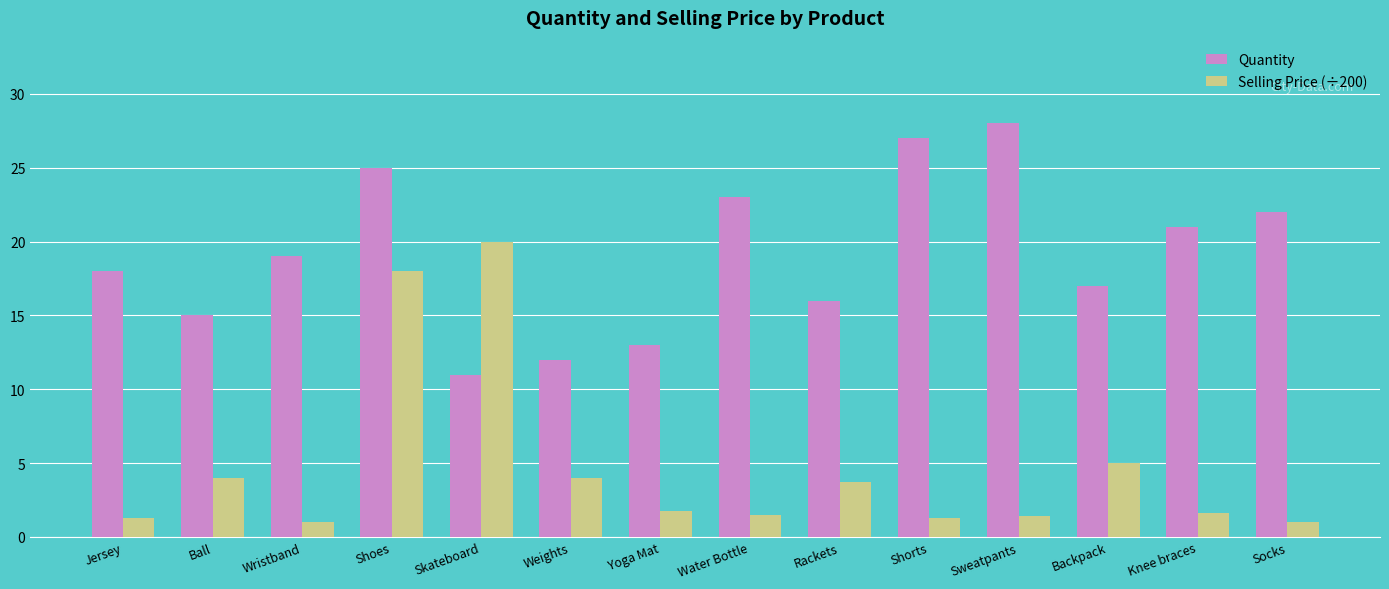

Rank the series by their average value, from lowest to highest.

Selling Price (÷200), Quantity